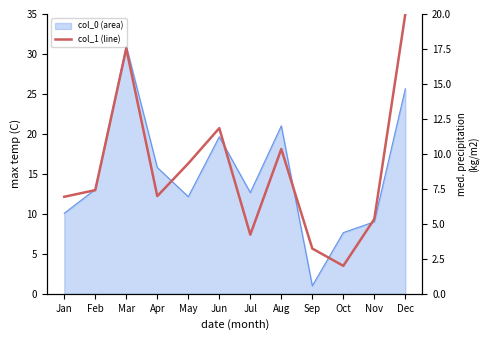

What is the sum of all values?

105.2